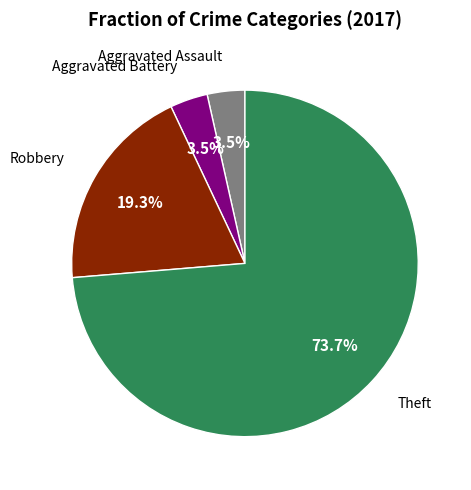

How many segments does this pie chart have?

4